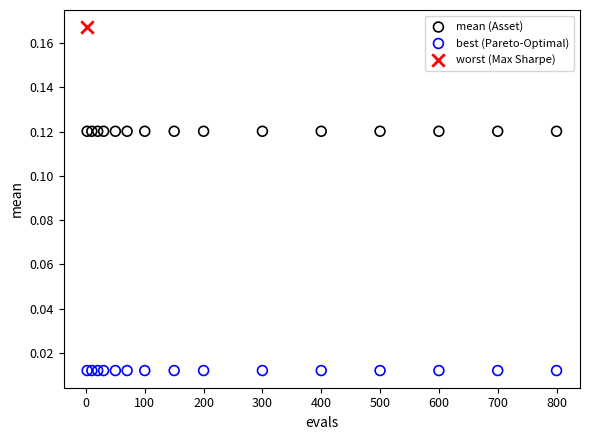

Which series contains the lowest Y value?

best (Pareto-Optimal)